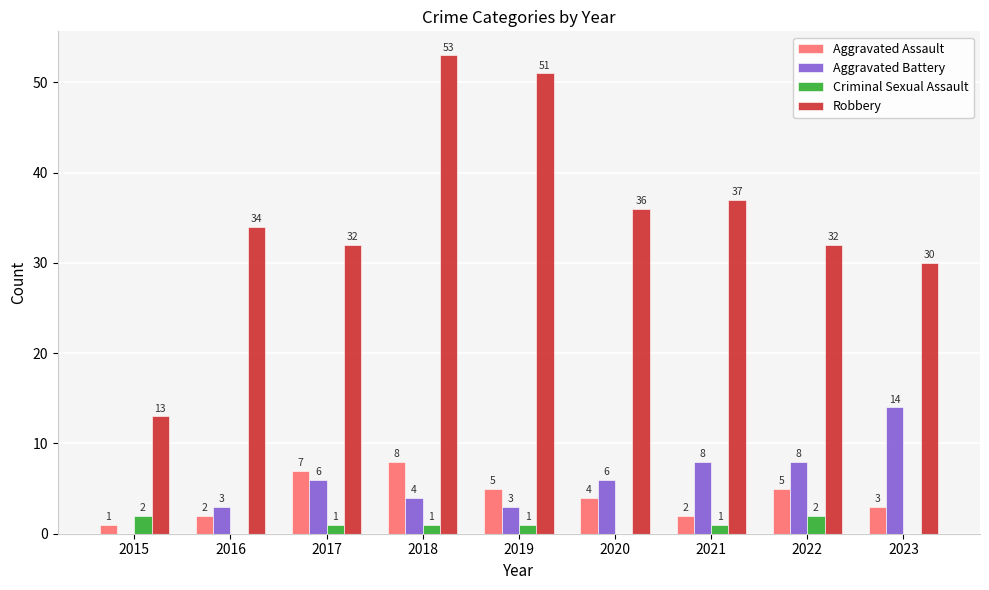

Are the bars horizontal?

No